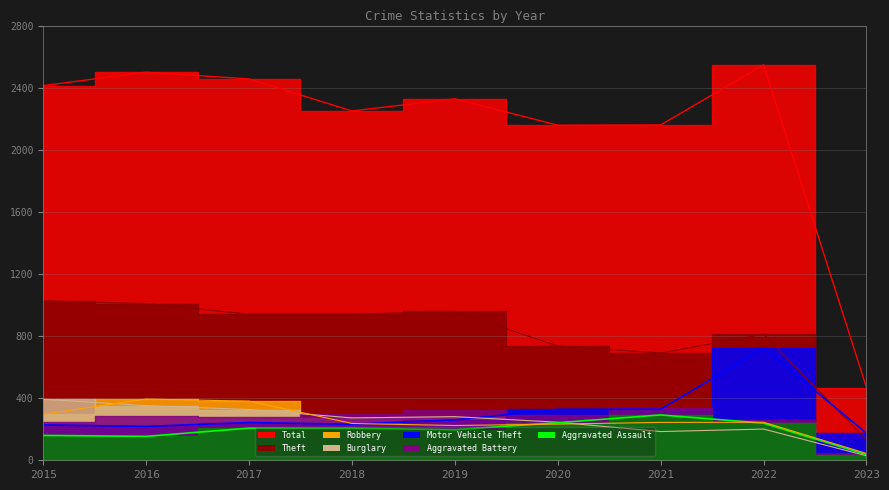

The value of Burglary at 2020 is 391. True or false?

False